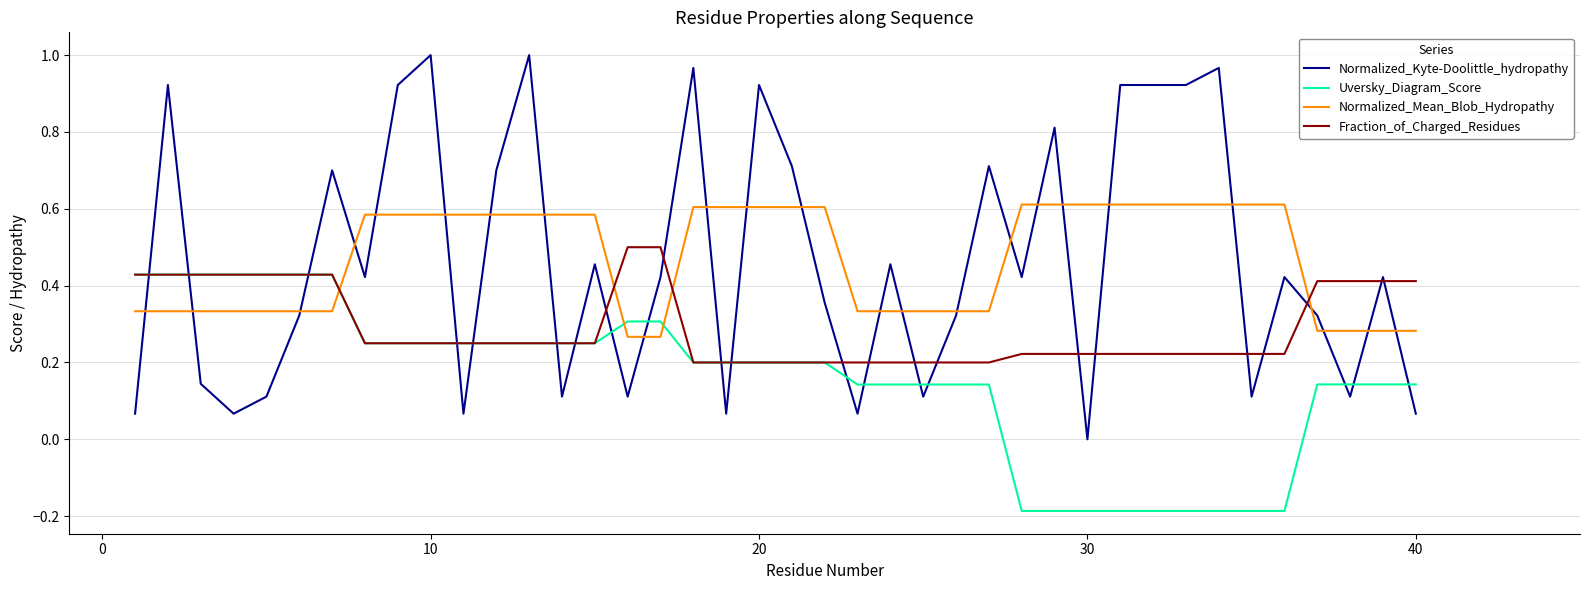

List the series in order of their peak value, lowest first.

Uversky_Diagram_Score, Fraction_of_Charged_Residues, Normalized_Mean_Blob_Hydropathy, Normalized_Kyte-Doolittle_hydropathy